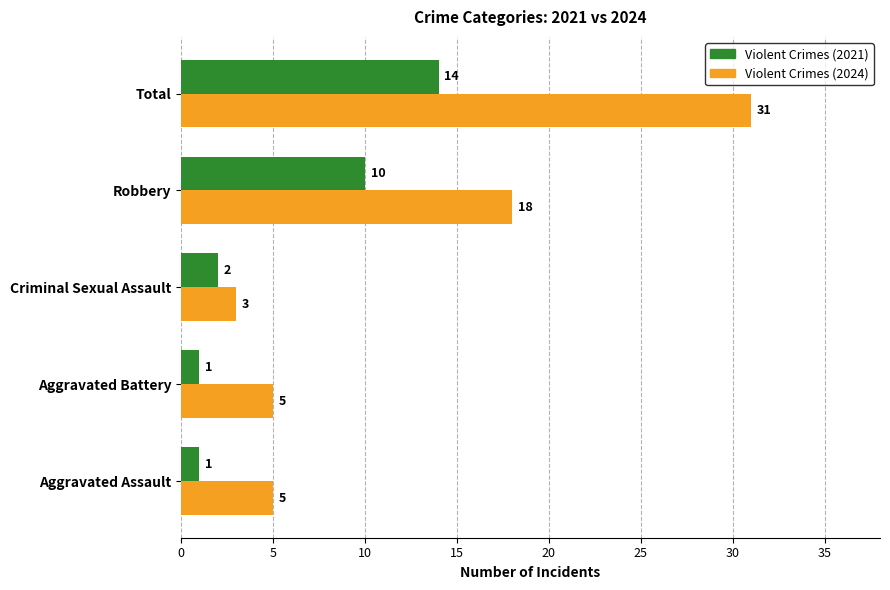

At which label is Violent Crimes (2024) closest to 17?

Robbery